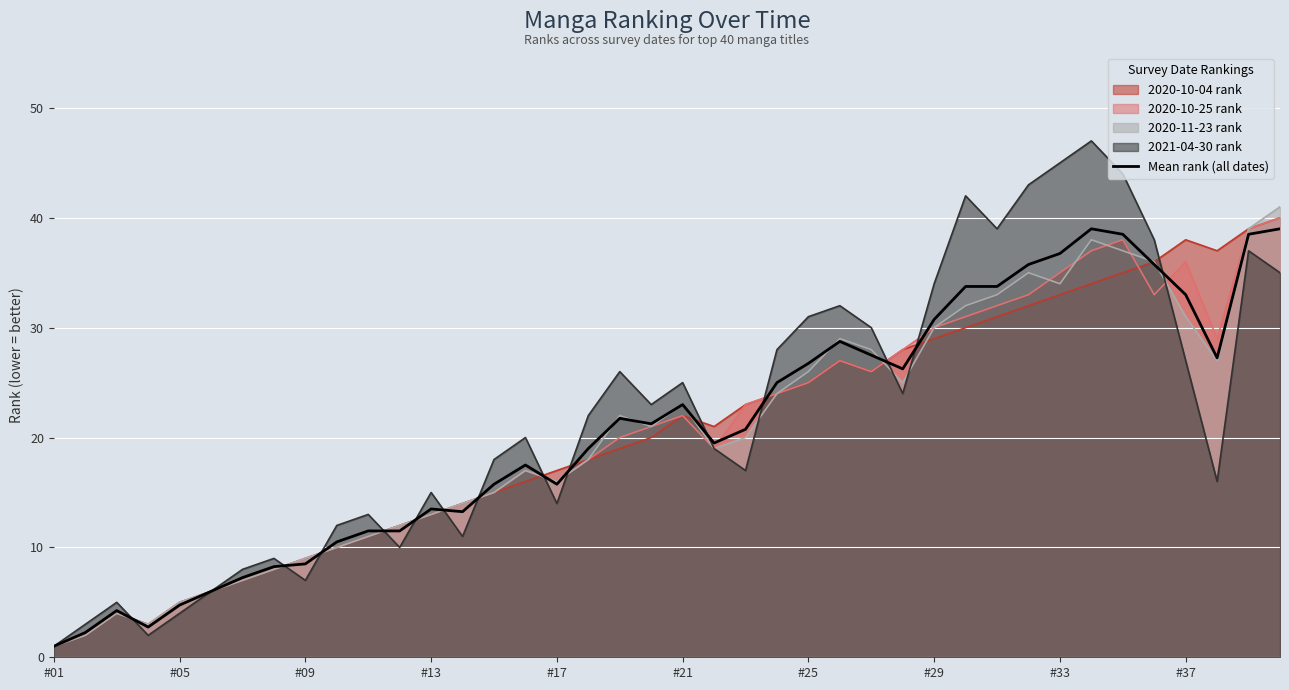

Which series has the largest range (max minus min)?

2021-04-30 rank